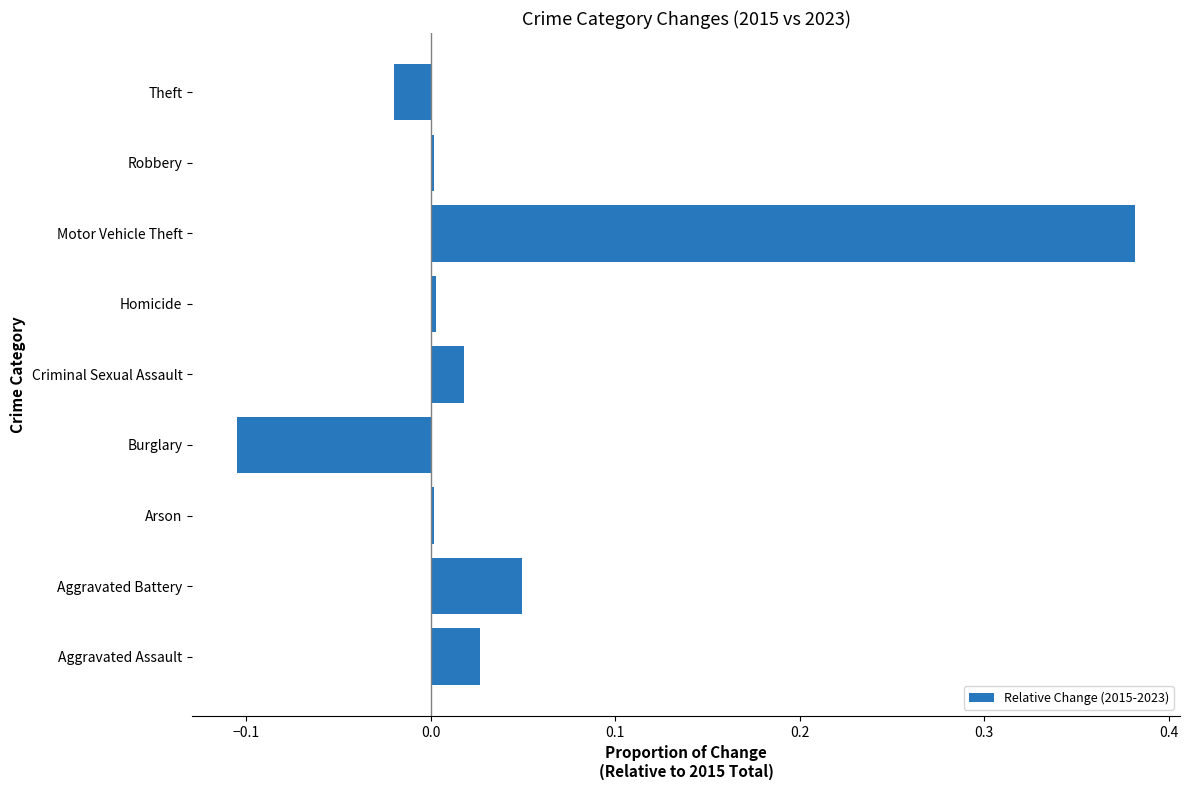

Which category has the highest value across all series?

Motor Vehicle Theft